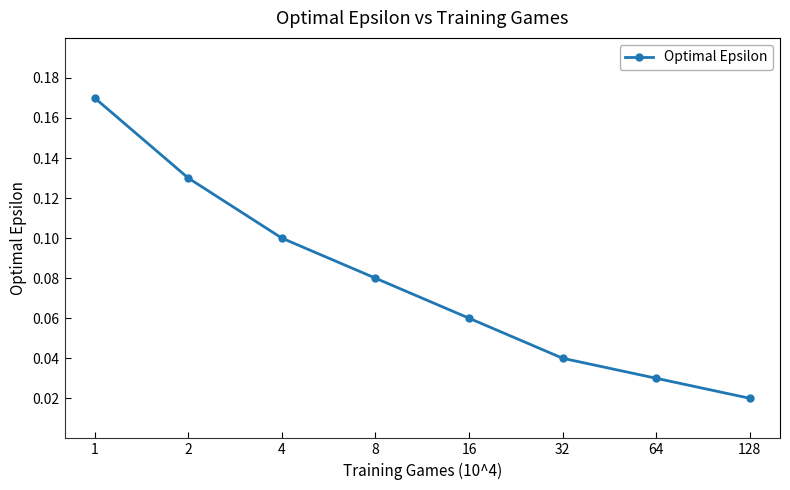

True or false: there are more than 1 points higher than both neighbors.

False